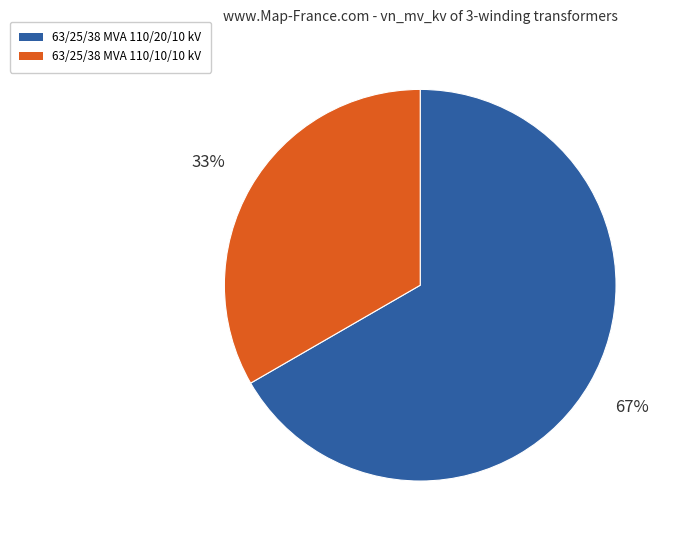

To the nearest percent, what portion does 63/25/38 MVA 110/20/10 kV represent?

67%